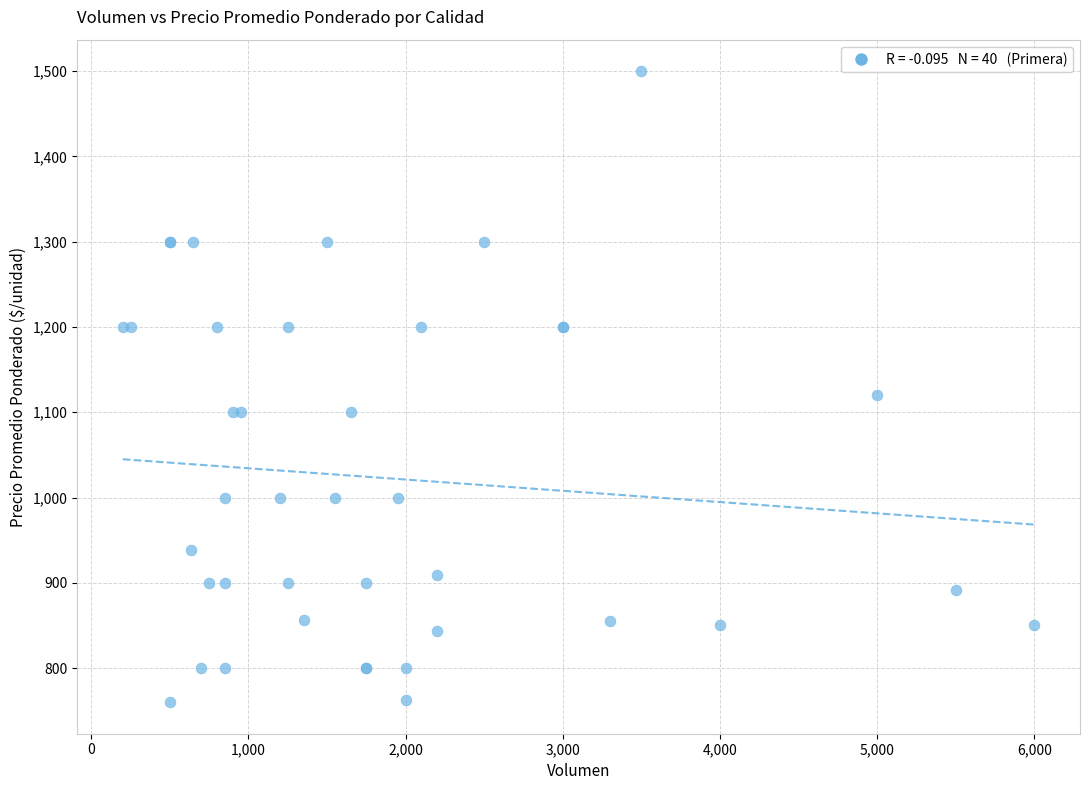

What Y value in the scatter plot is closest to 1130?

1120